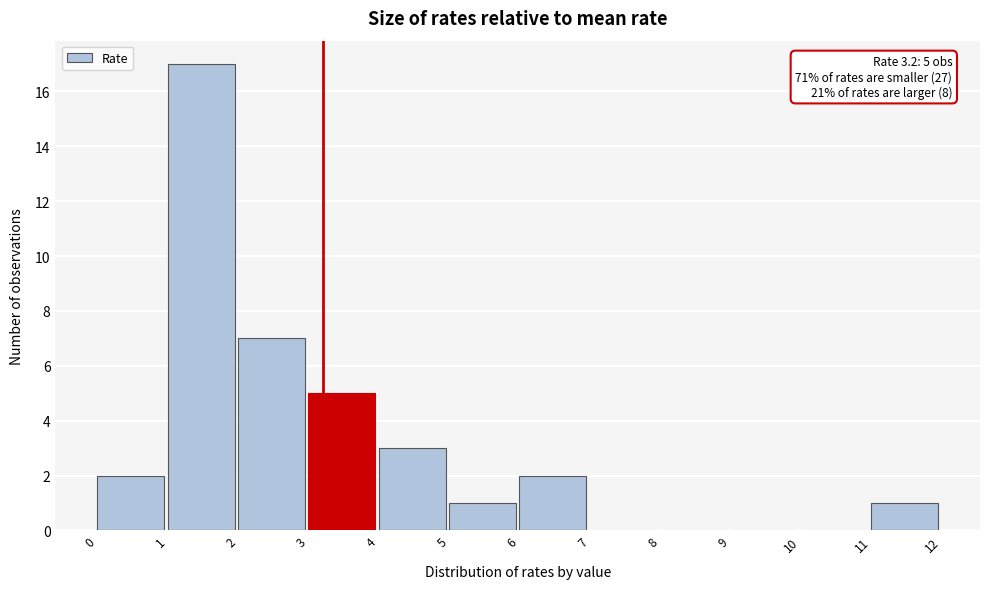

Which range on the x-axis has the tallest bar?

1 to 2